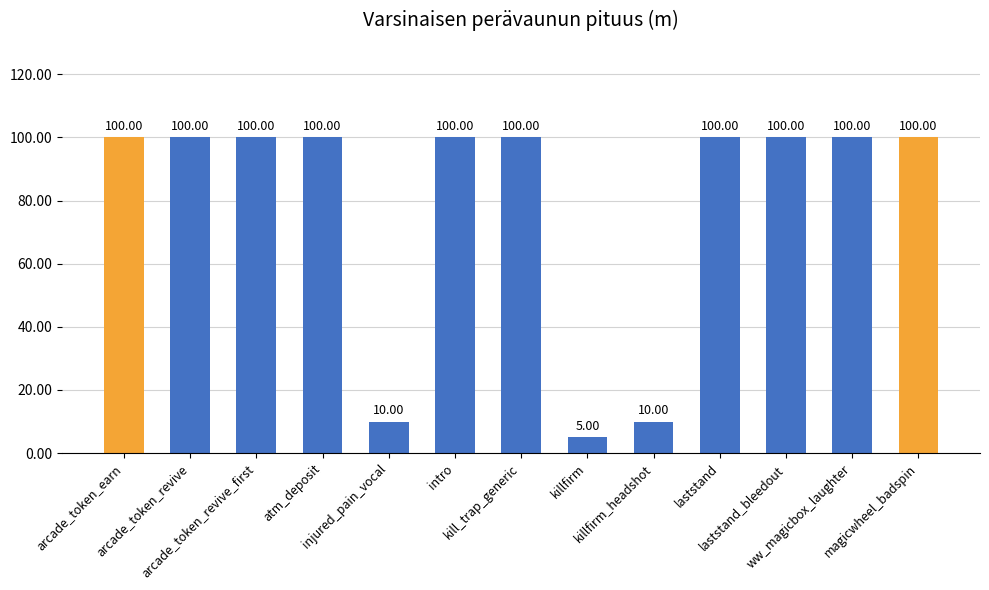

What is the maximum value shown in the chart?

100